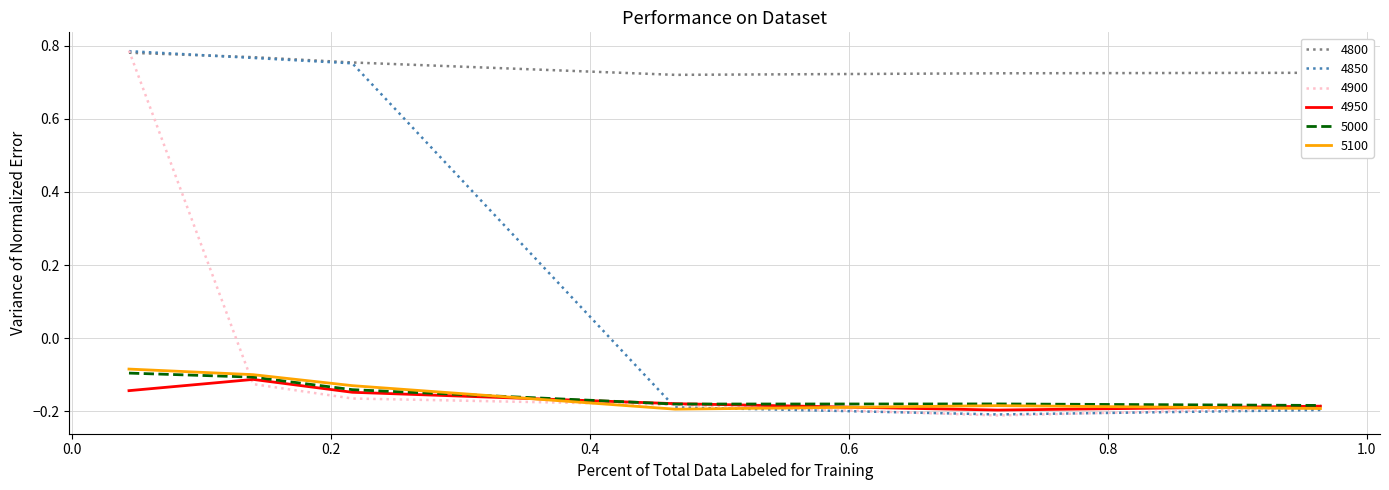

How many values in 4900 are above zero?

1